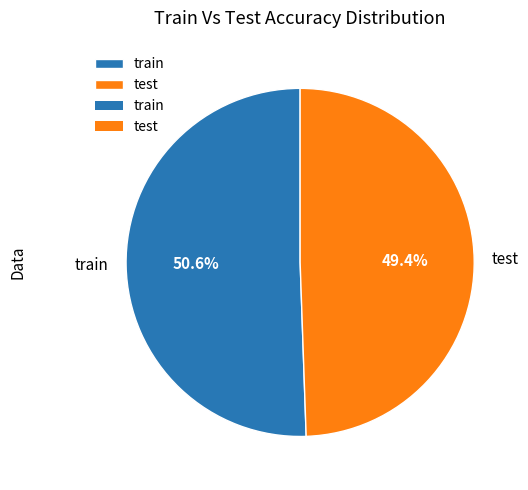

How many slices are in this pie chart?

2